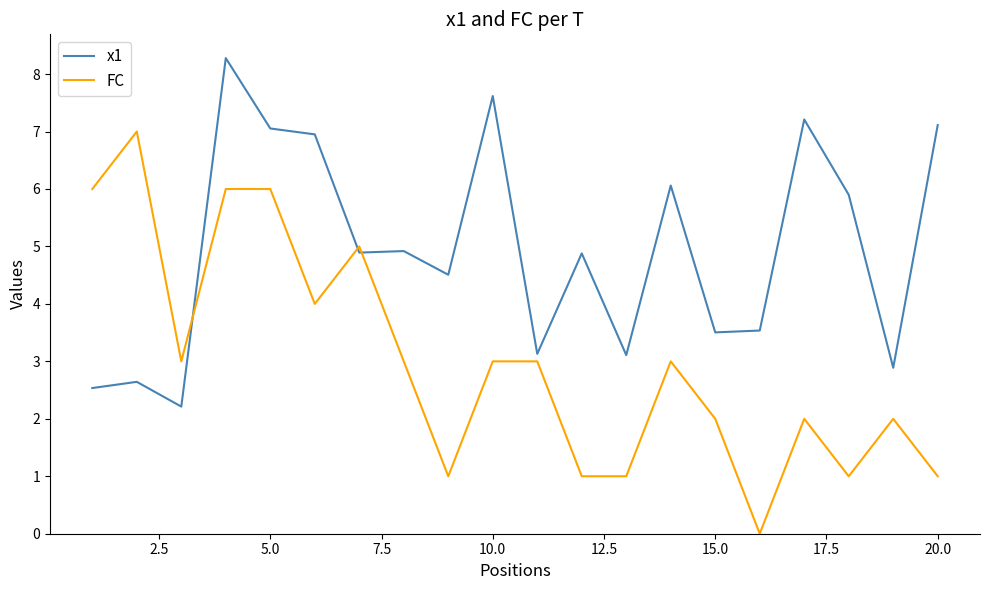

What is the maximum value shown in the chart?

8.3